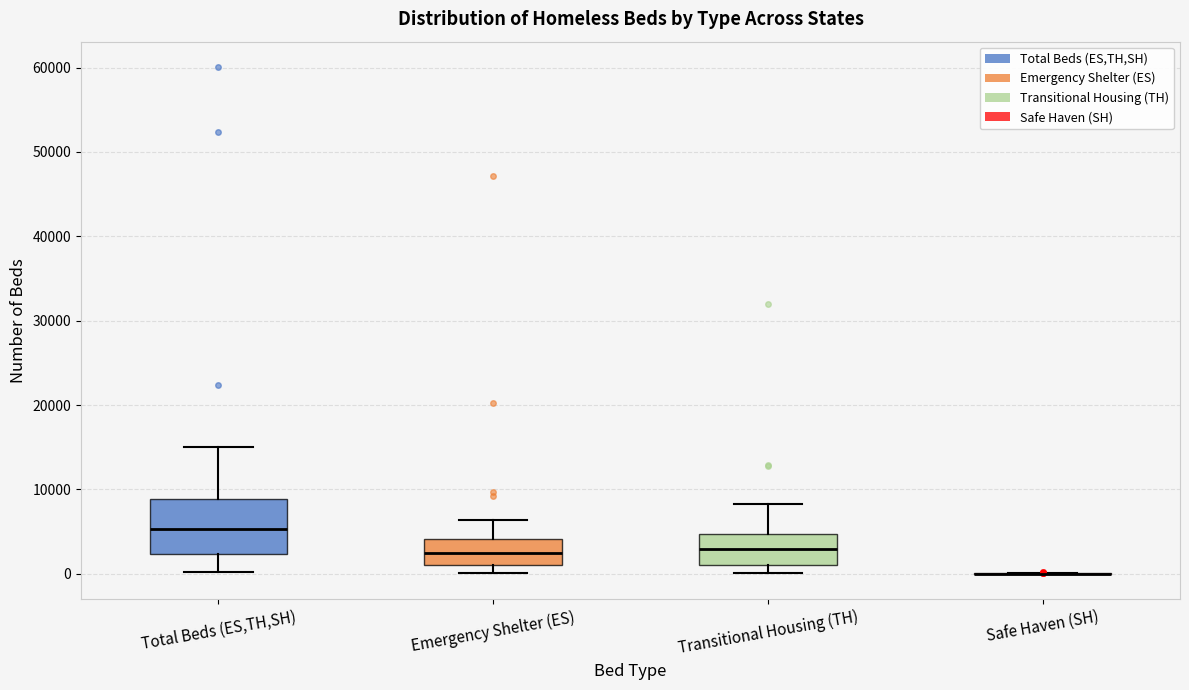

Where does the upper whisker of the box for Emergency Shelter (ES) end on the y-axis? The values are not printed on the chart, so give them approximately, as read against the axis.

6000